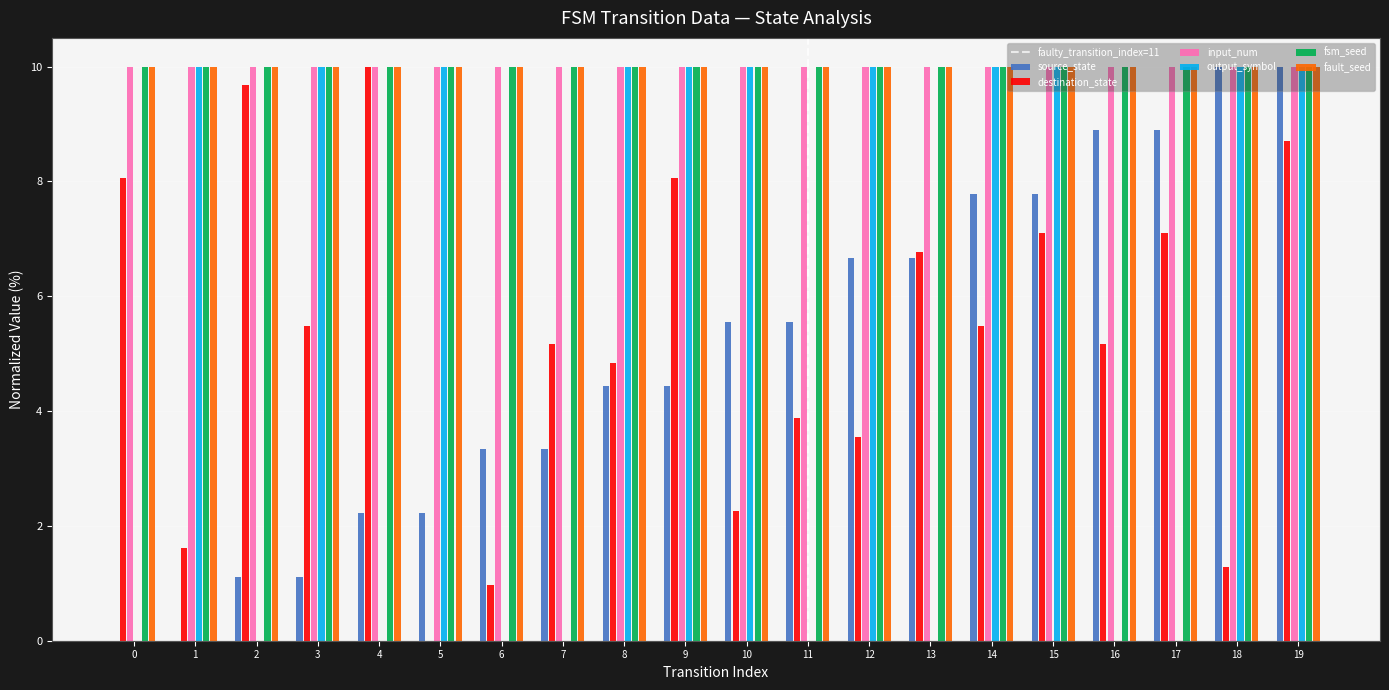

What is the total value across all series at 3?

46.6